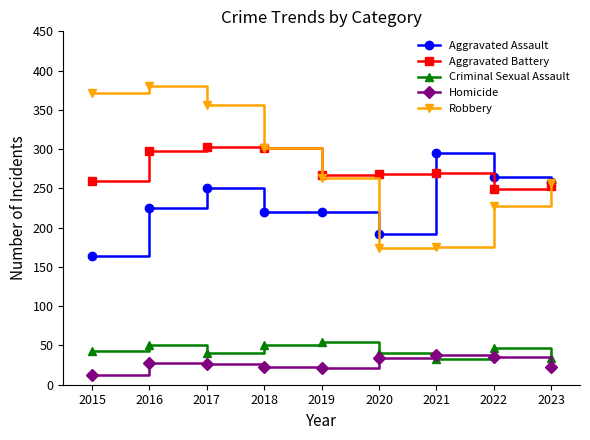

Read the Aggravated Battery value at 2018.

302